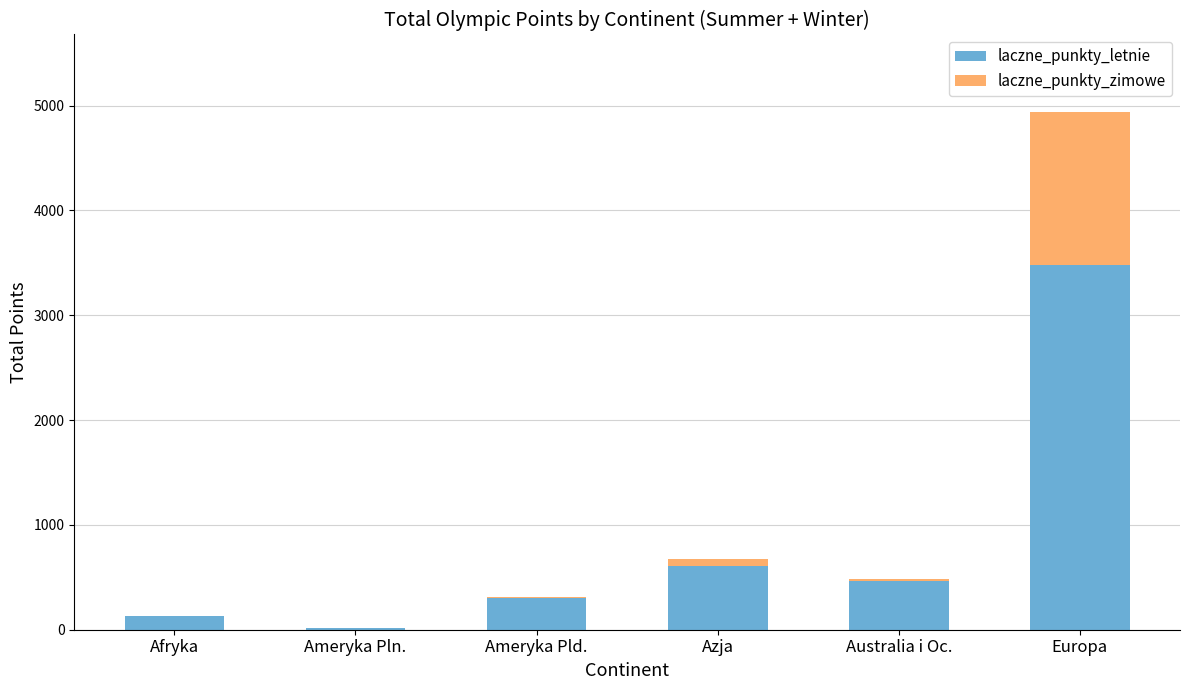

At which label is laczne_punkty_letnie closest to 1751?

Azja